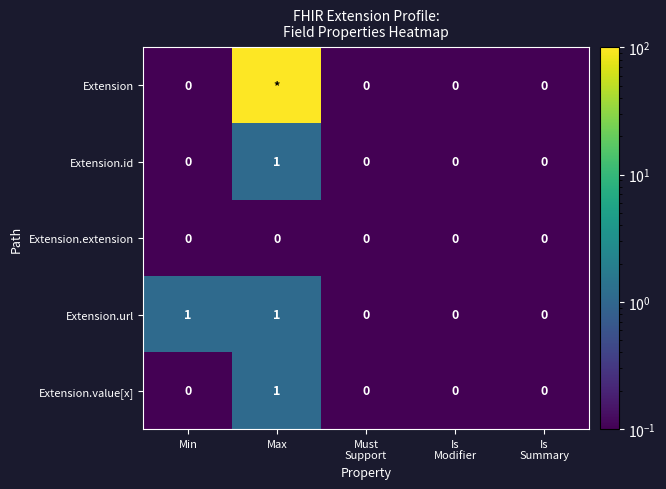

What is the sum of all Extension.id values?

1.0